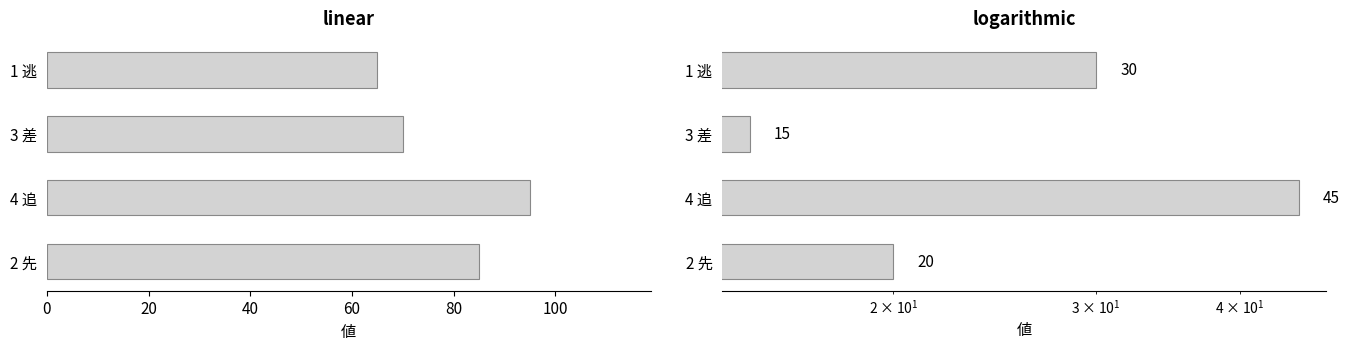

The SP値 series shows 37 at 40. True or false?

False